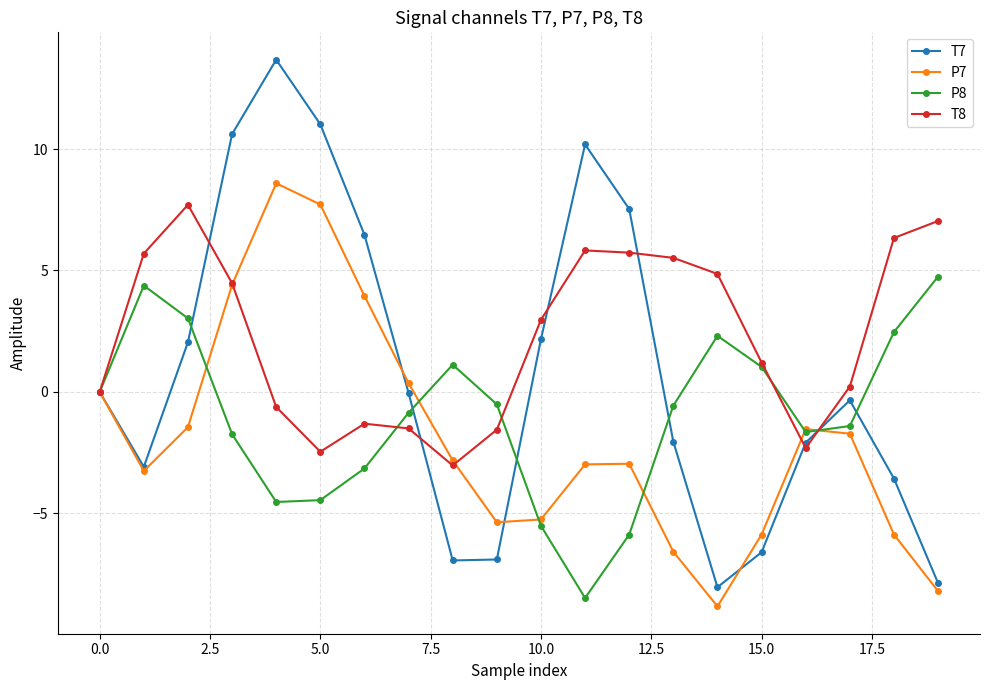

Which series has the largest range (max minus min)?

T7